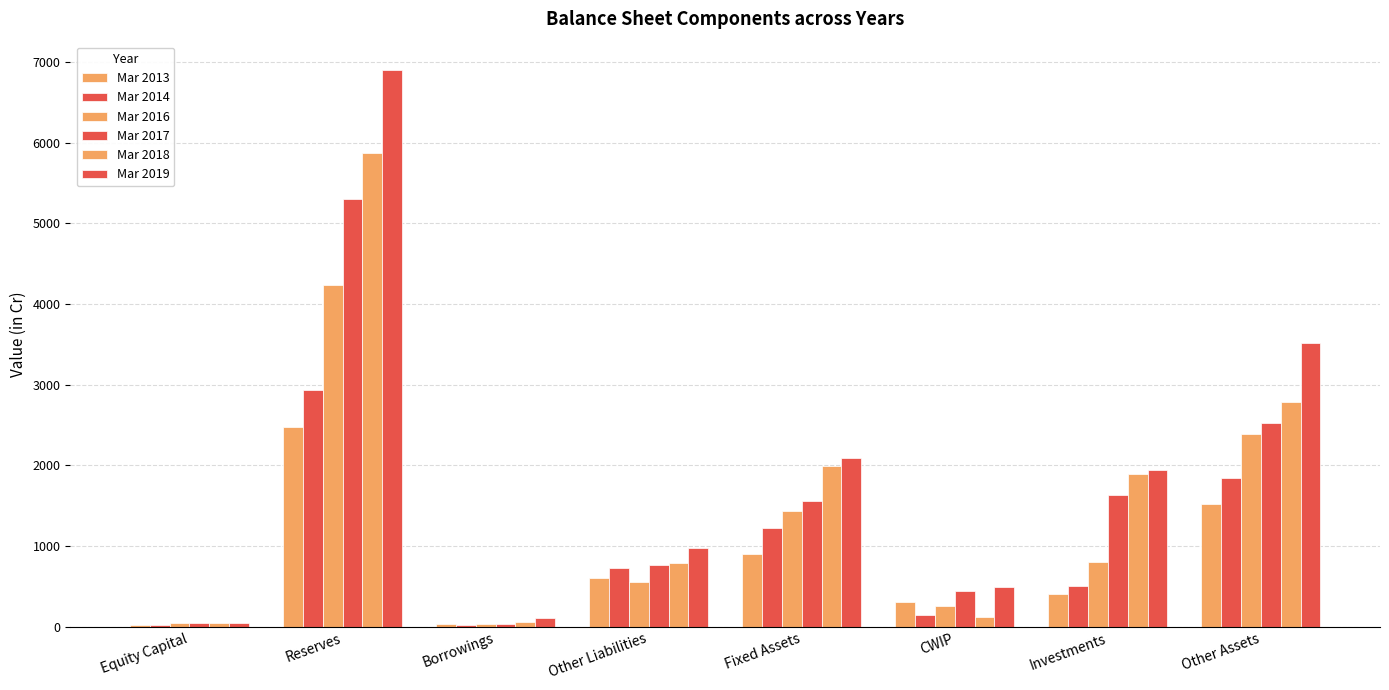

Count the number of categories in the chart.

8